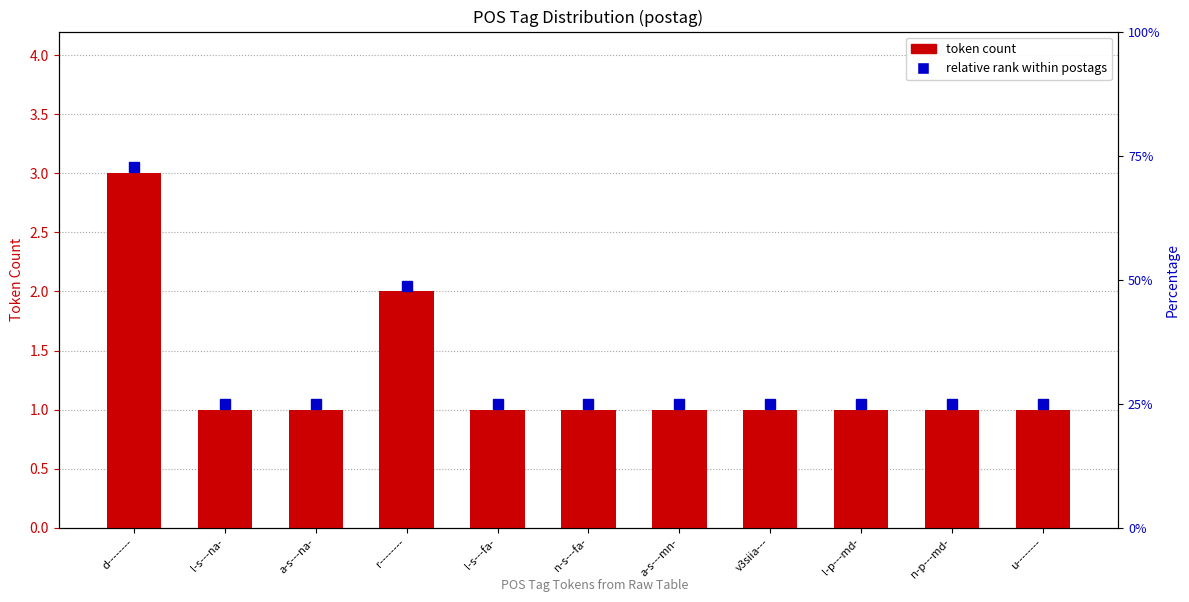

What is the difference between the second highest and second lowest values?

1